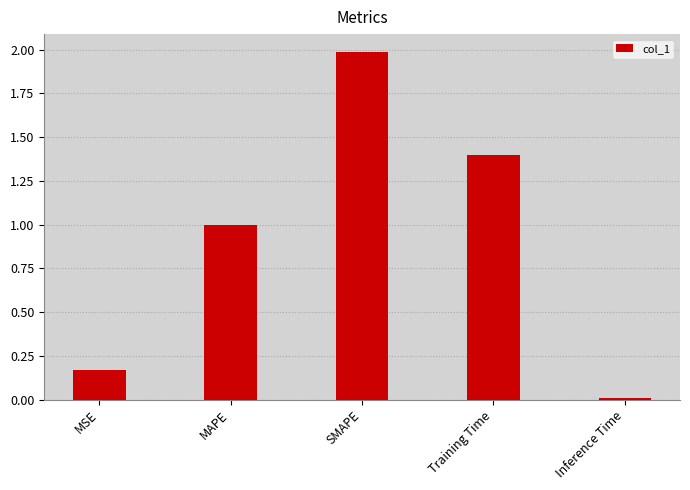

What is the greatest value displayed?

2.0